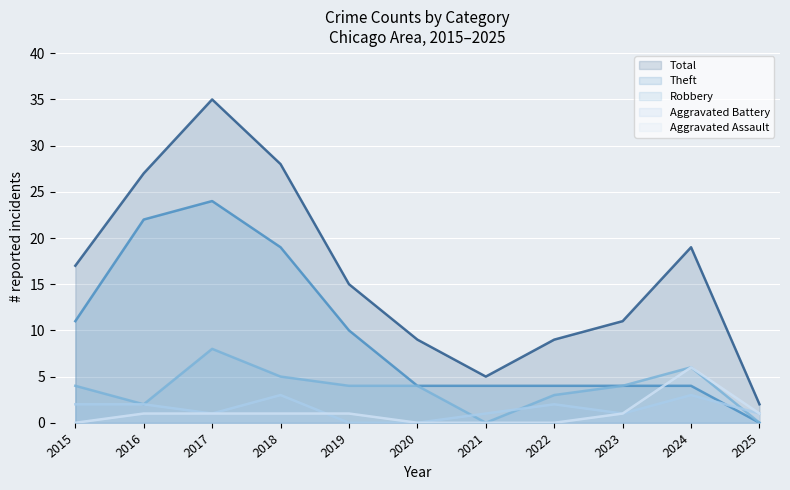

What is the total value across all series at 2017?

69